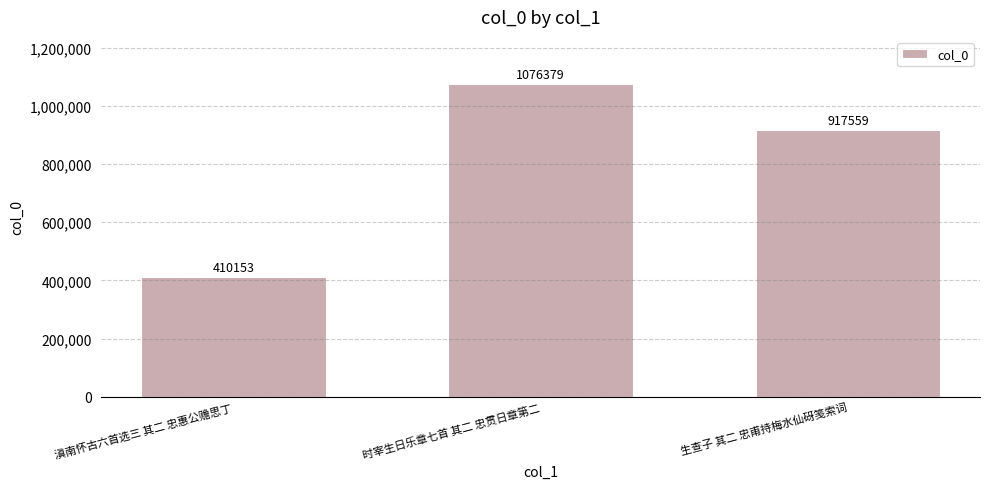

What is the maximum value shown in the chart?

1076379